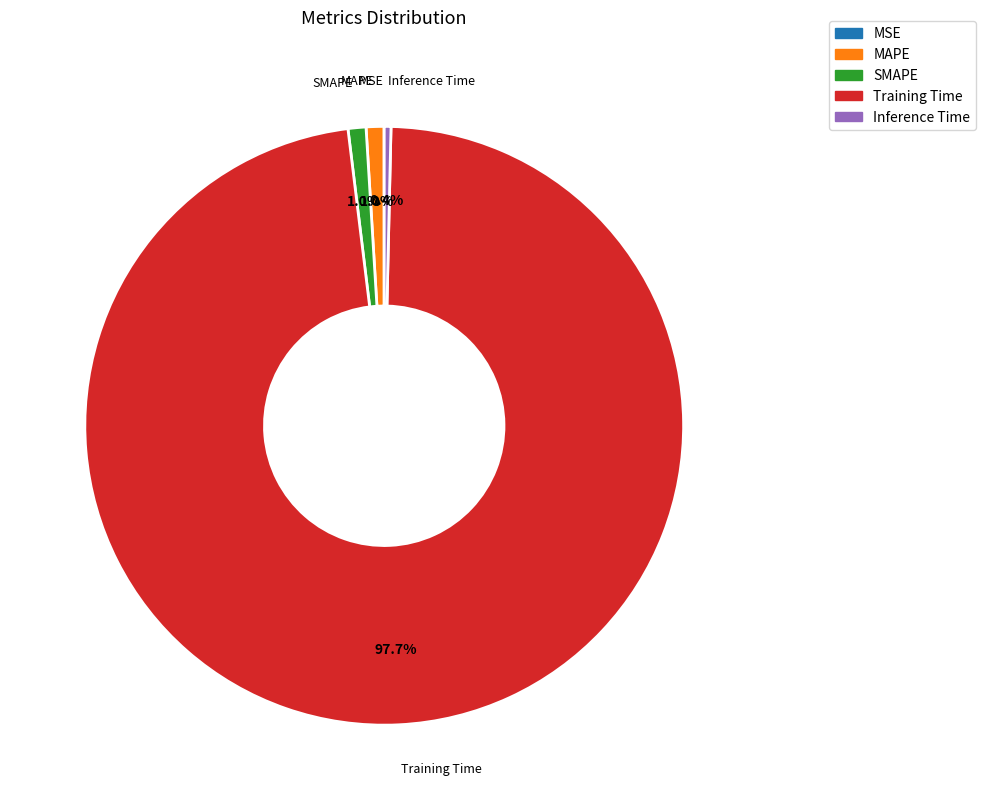

Which slice is the largest?

Training Time